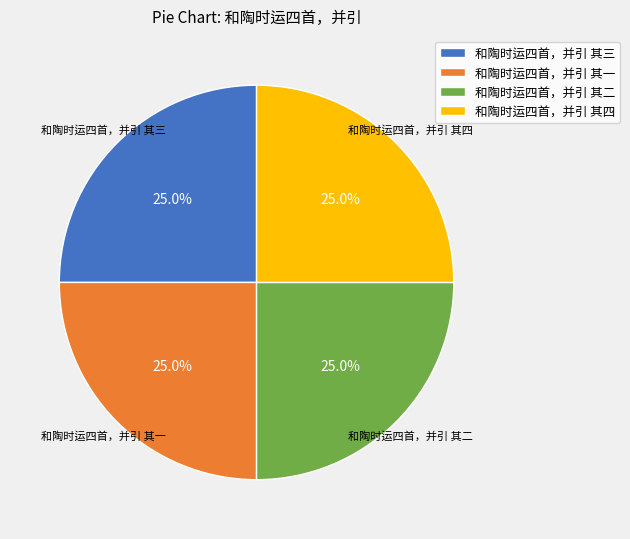

Is there any slice that represents more than half of the pie?

No